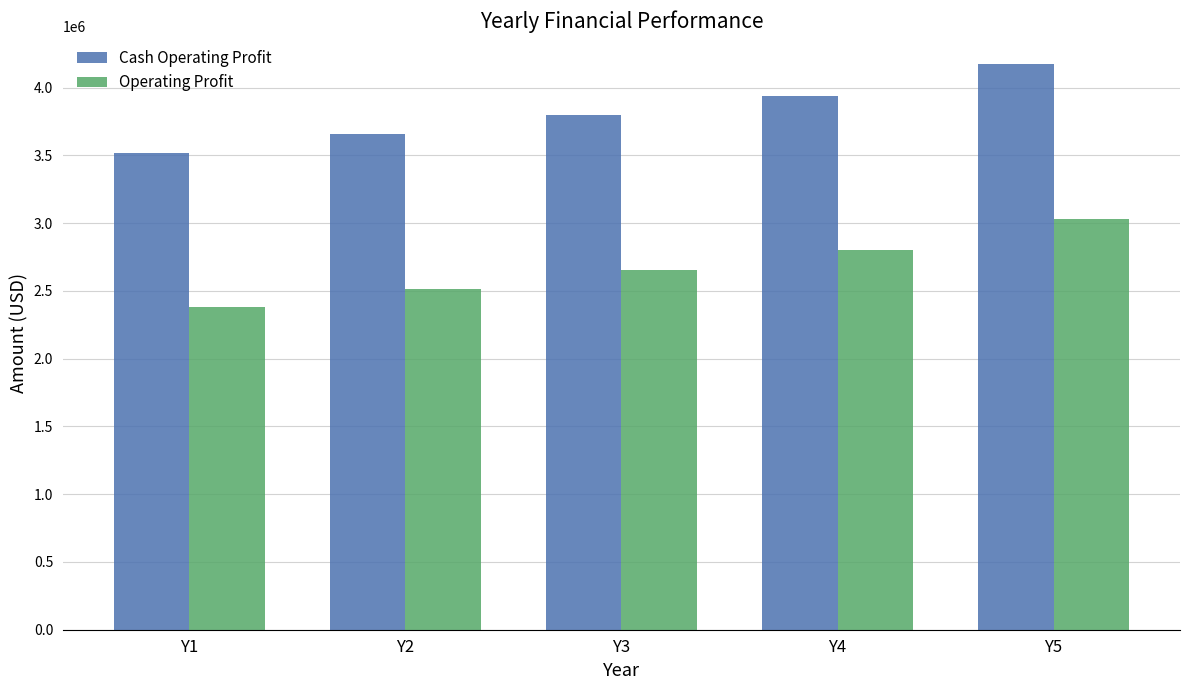

At how many categories does at least one series exceed 3731661?

3